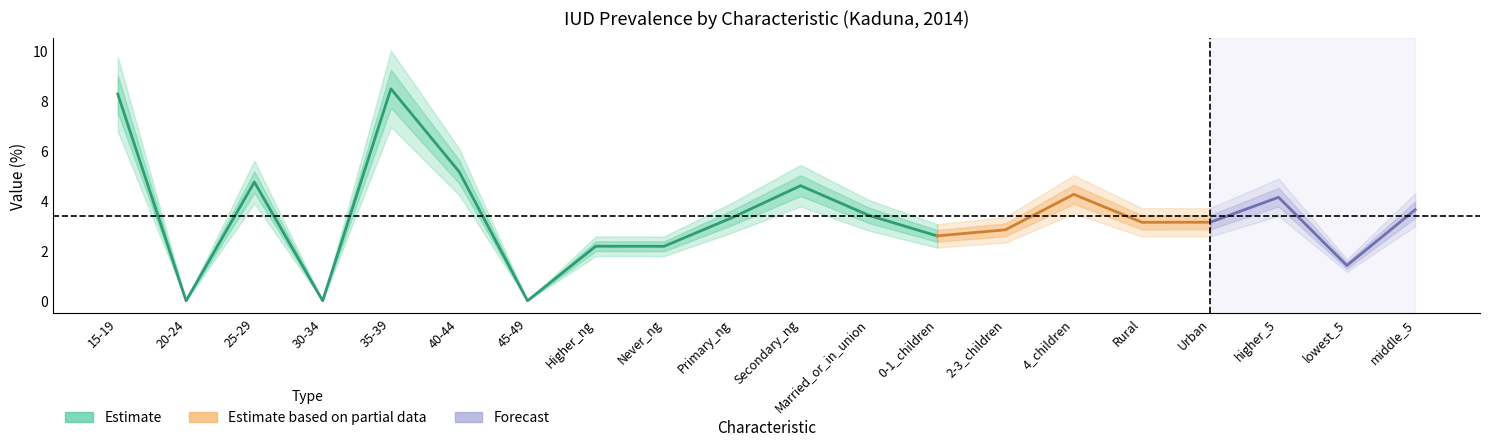

How many lines are shown in the chart?

2